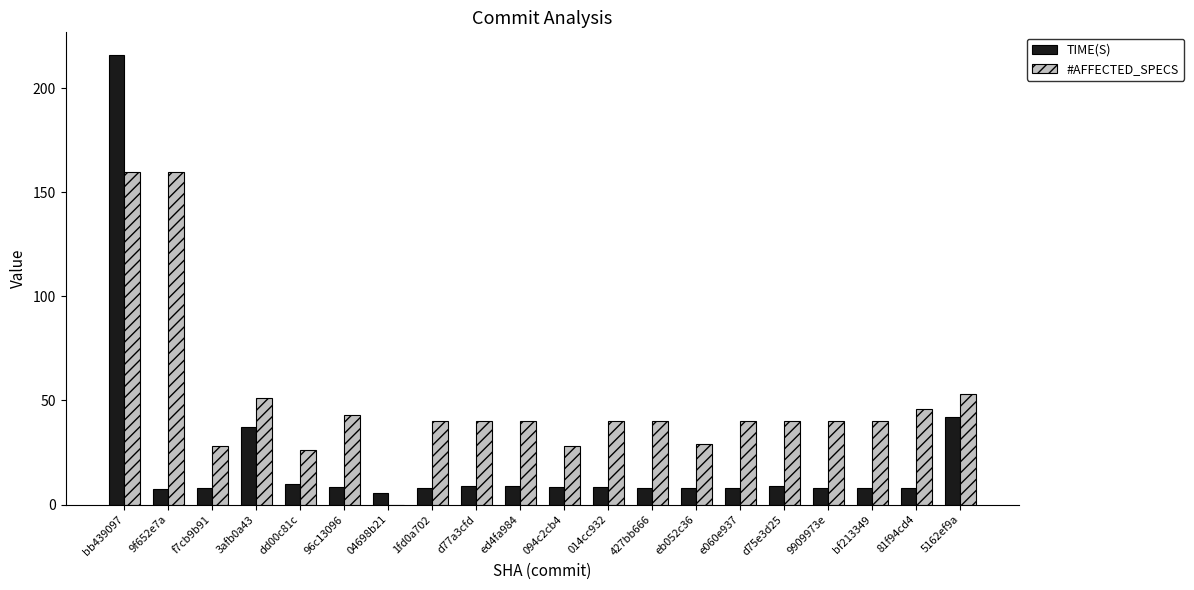

What are all the series names shown in the legend?

TIME(S), #AFFECTED_SPECS